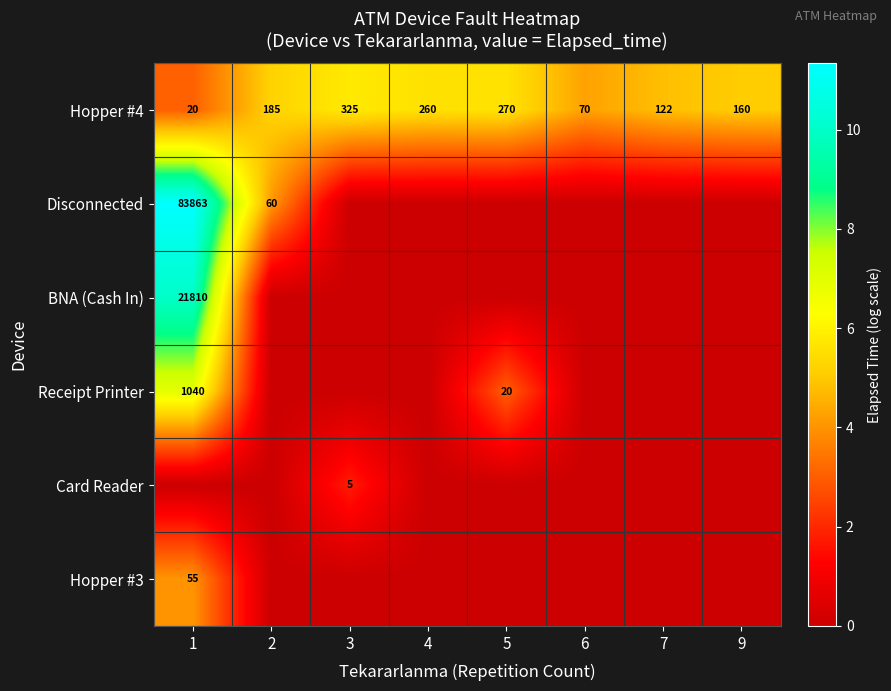

The value of Disconnected at 1 is 136392. True or false?

False